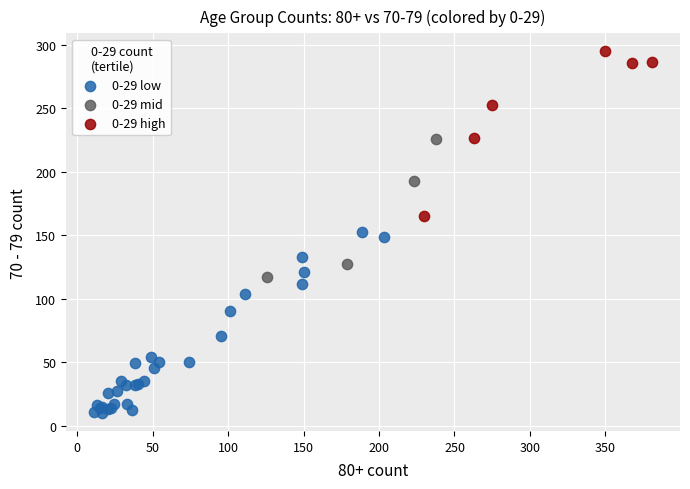

Which series contains the highest Y value?

0-29 high